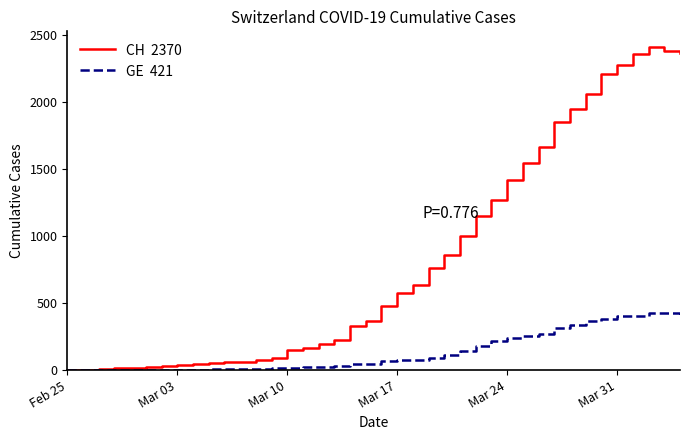

What is the greatest value displayed?

2409